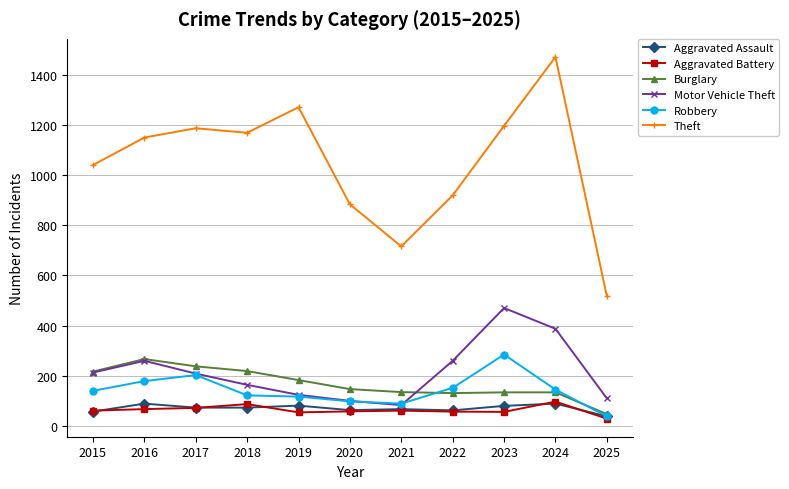

True or false: Theft has more than 1 interior local peaks.

True